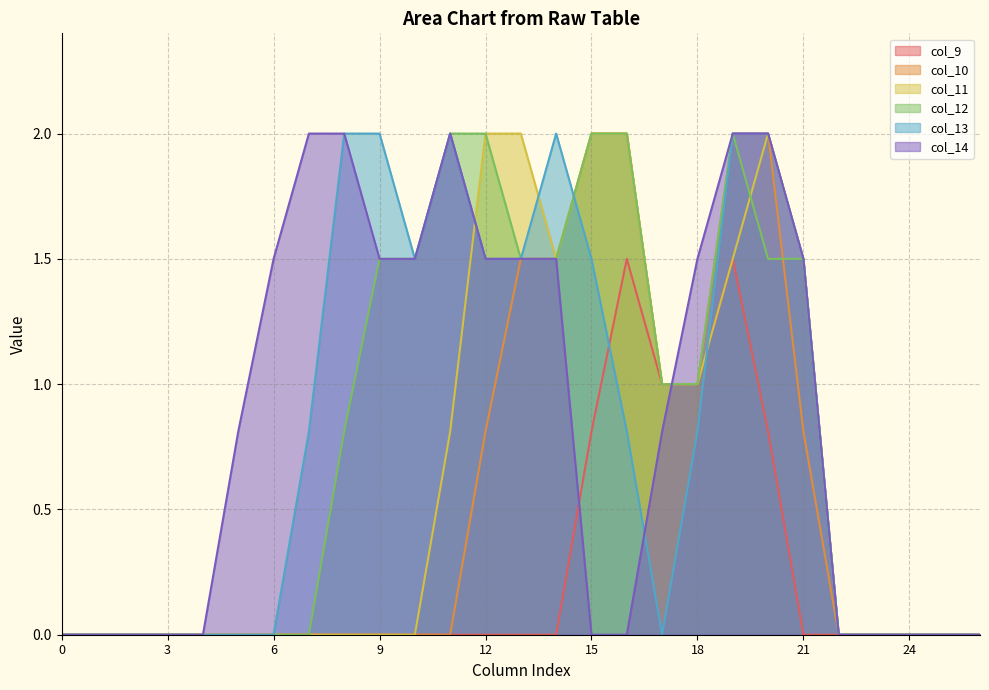

True or false: col_11 and col_9 cross at least once.

False